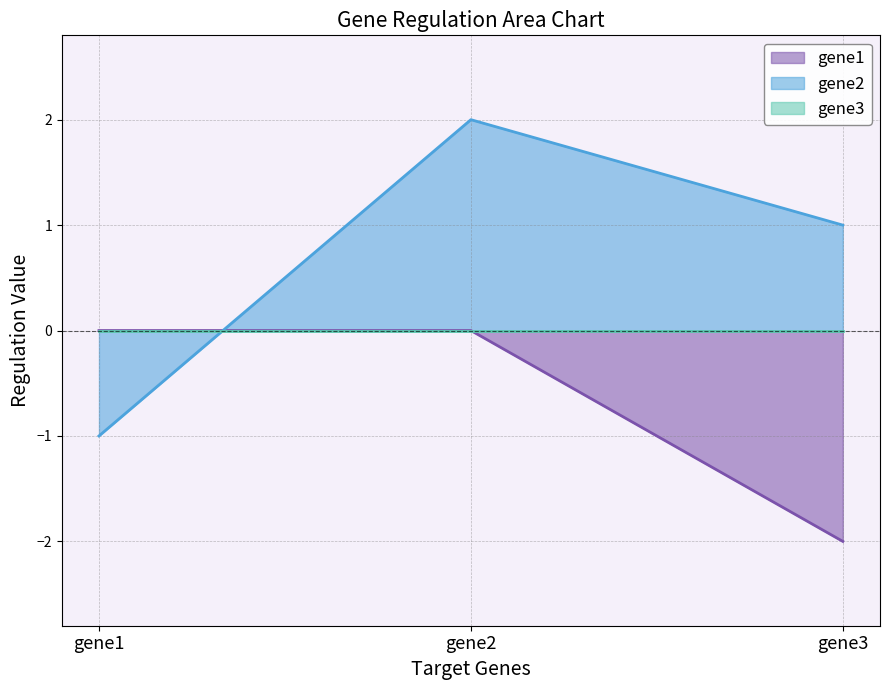

Count the number of categories in the chart.

3